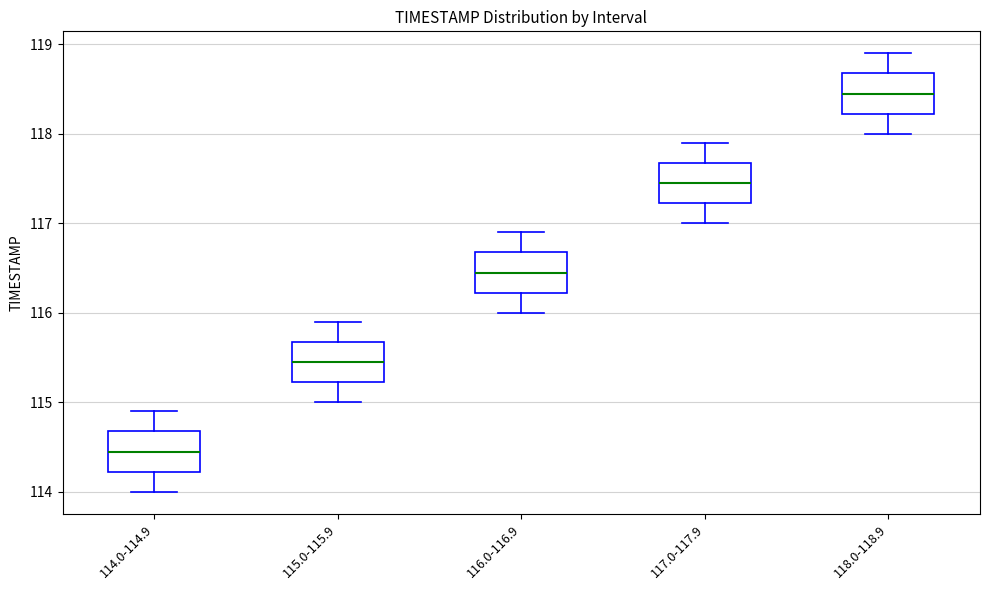

Reading left to right, transcribe this box plot: for each box, give where its median line is, the range the box spans, and where its two whiskers end, as read against the y-axis. The values are not printed on the chart, so give them approximately, as read against the axis.

114.0-114.9: median 114.5, box 114.2 to 114.7, whiskers 114.0 to 114.9
115.0-115.9: median 115.5, box 115.2 to 115.7, whiskers 115.0 to 115.9
116.0-116.9: median 116.5, box 116.2 to 116.7, whiskers 116.0 to 116.9
117.0-117.9: median 117.5, box 117.2 to 117.7, whiskers 117.0 to 117.9
118.0-118.9: median 118.5, box 118.2 to 118.7, whiskers 118.0 to 118.9